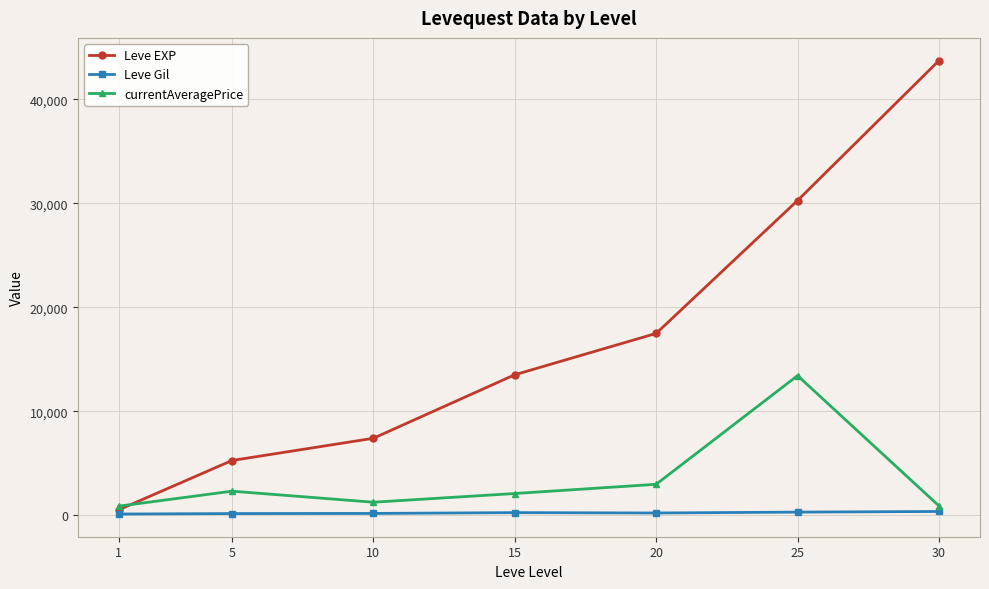

True or false: Leve EXP has more than 1 points higher than both neighbors.

False